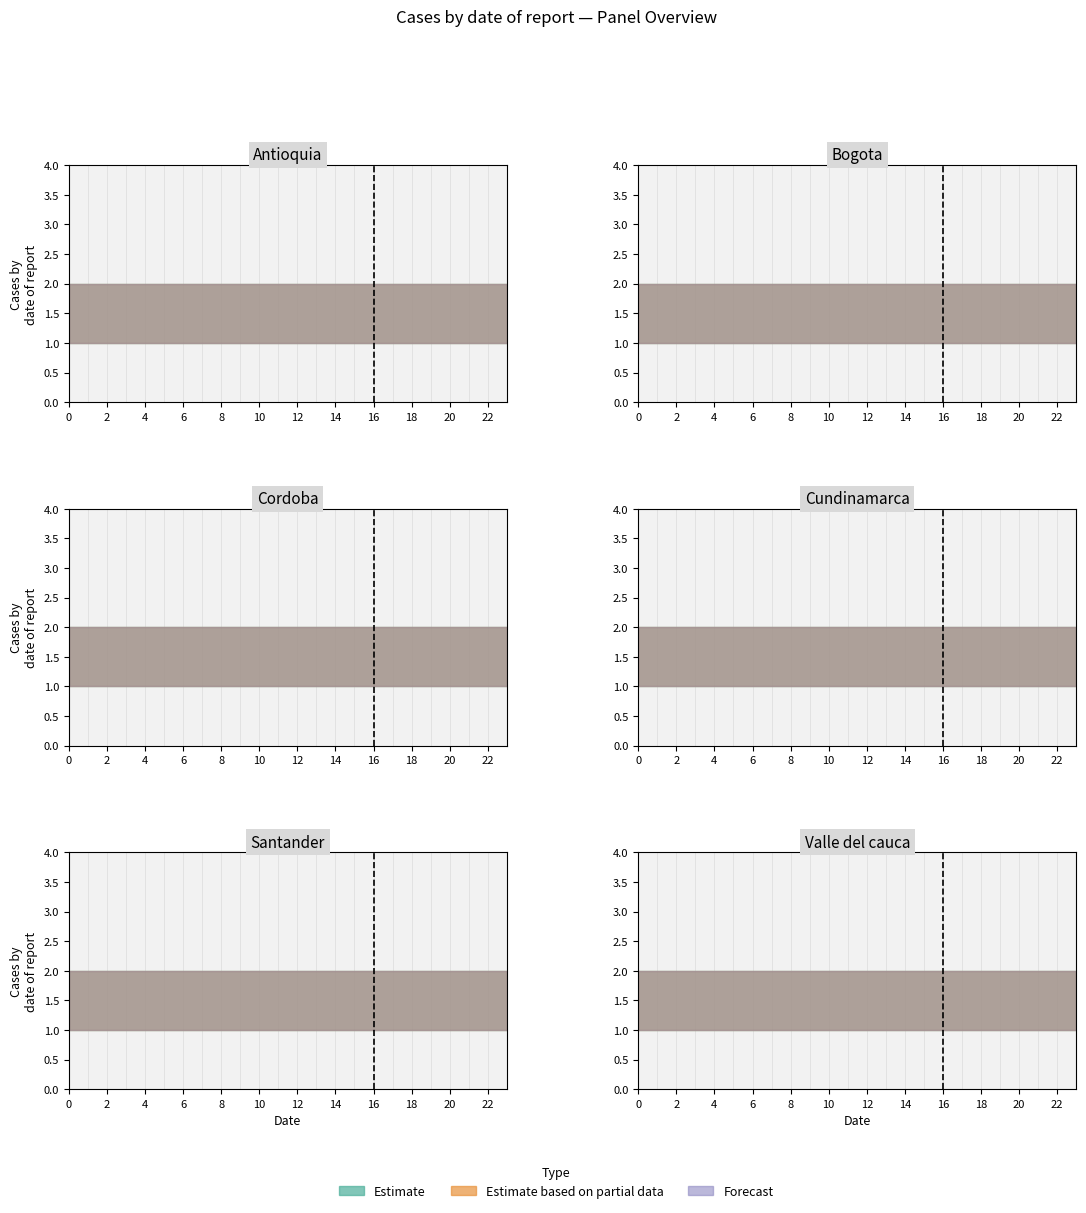

Is the value of Forecast_low at 1 greater than the value of Partial_high at 20?

No